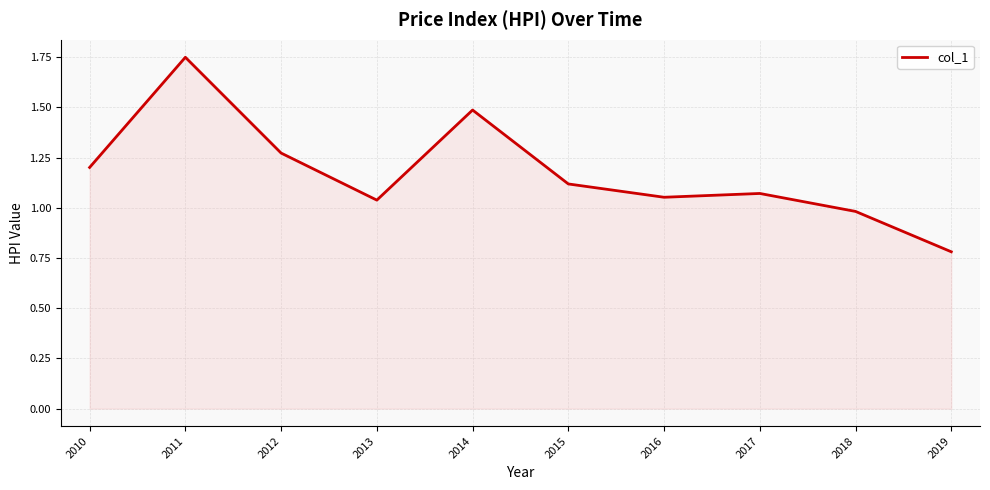

The chart shows a value of 0.3 at 2010. True or false?

False